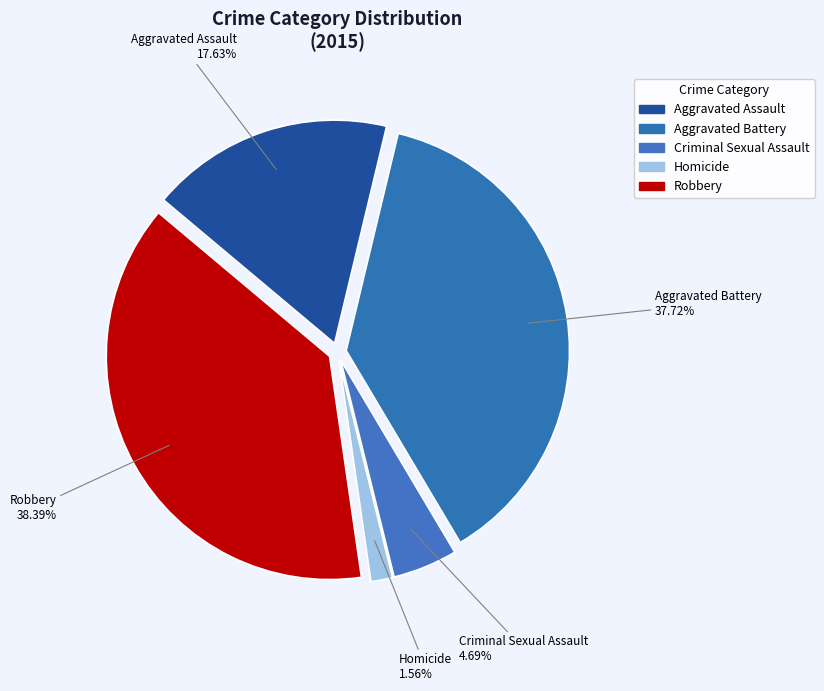

Which category has the biggest portion of the pie?

Robbery